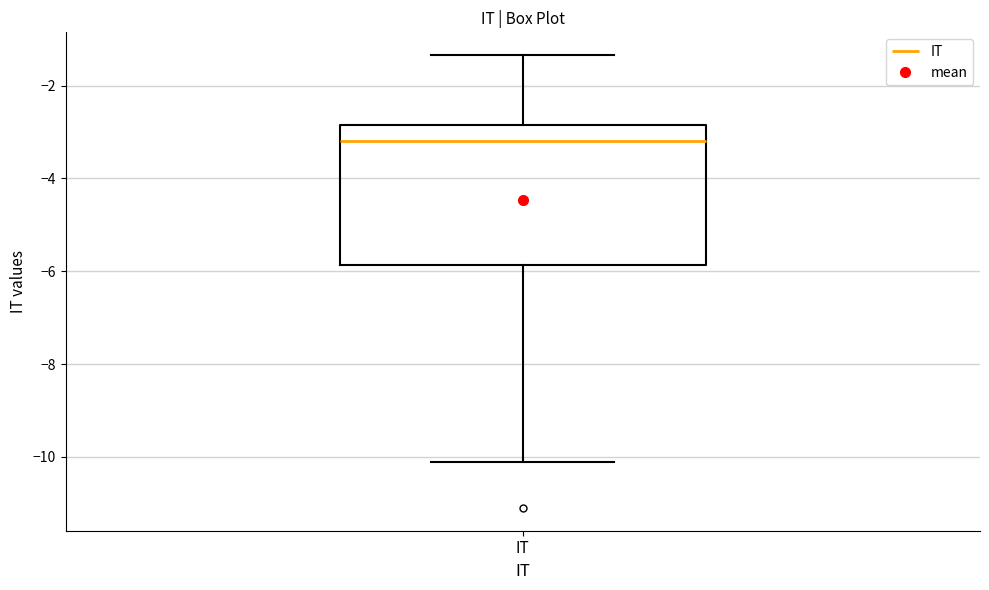

Where does the lower whisker of the box for IT end on the y-axis? The values are not printed on the chart, so give them approximately, as read against the axis.

-10.2